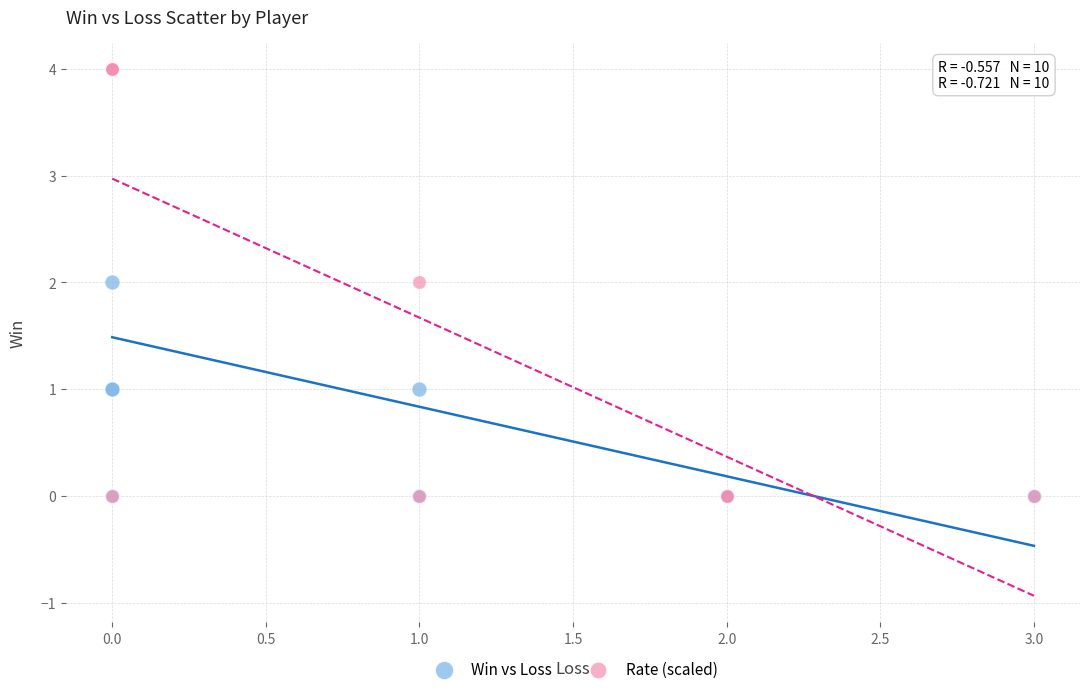

What are all the series names shown in the legend?

Win vs Loss, Rate (scaled)